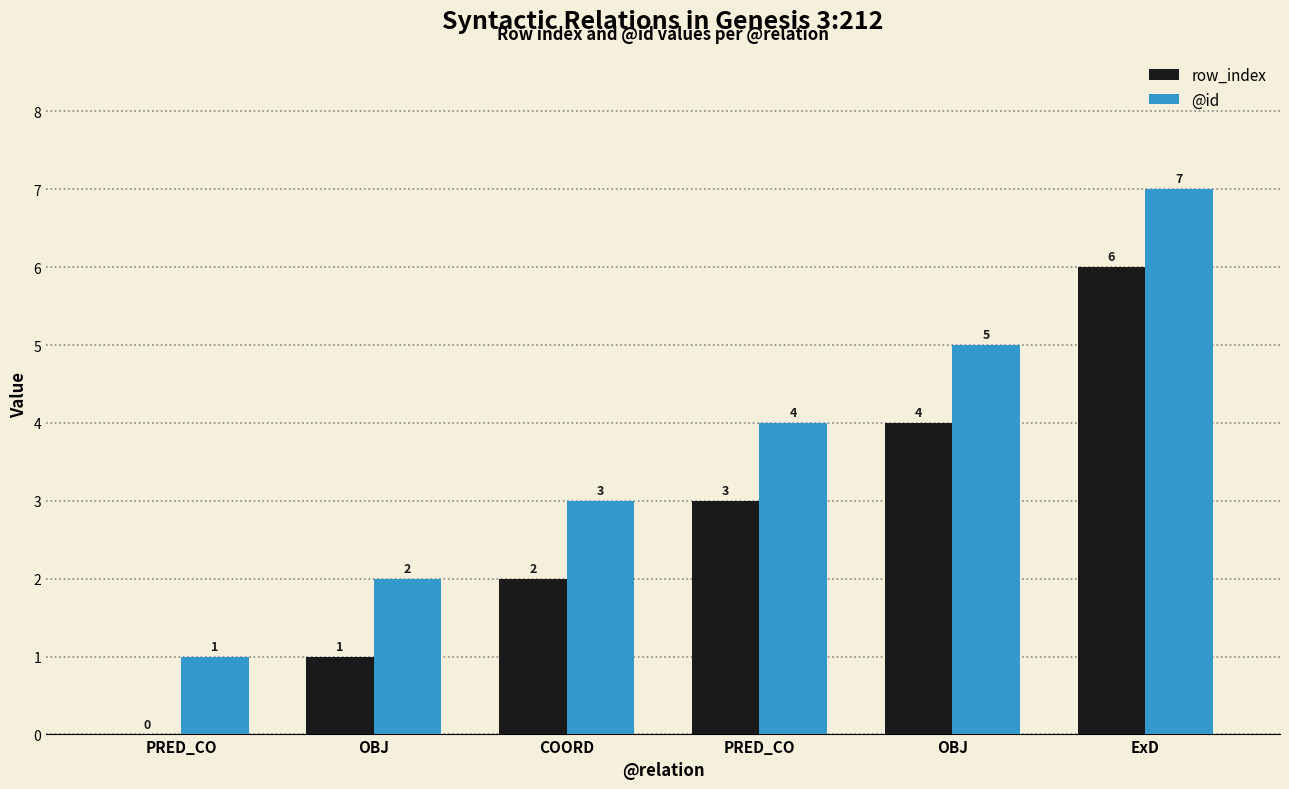

The row_index series shows 2 at OBJ. True or false?

False